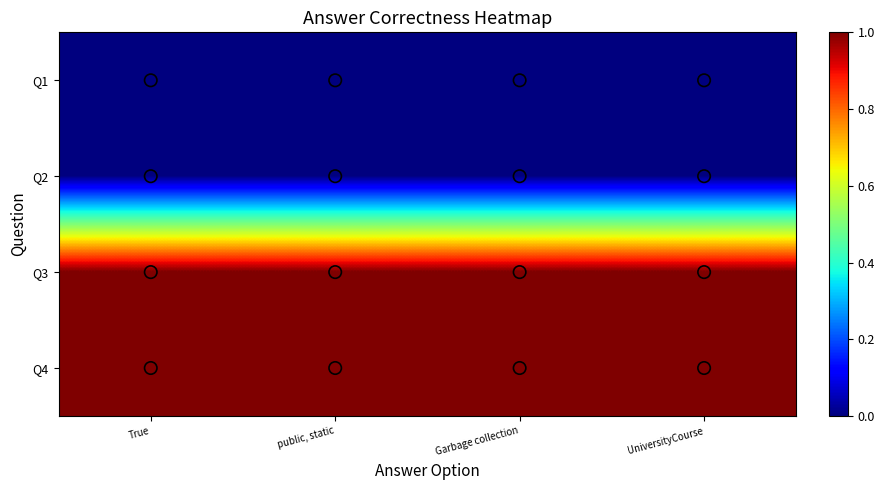

At how many categories does at least one series exceed 0?

4